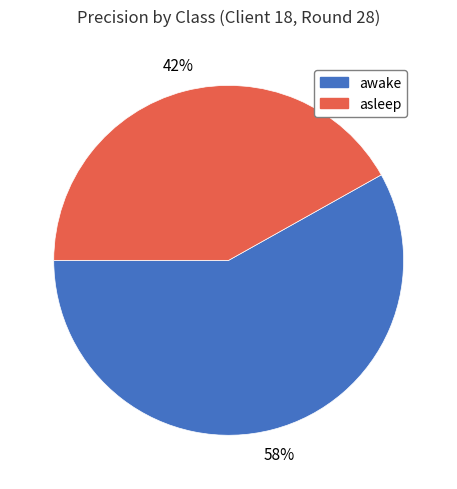

Which slice is the smallest?

asleep